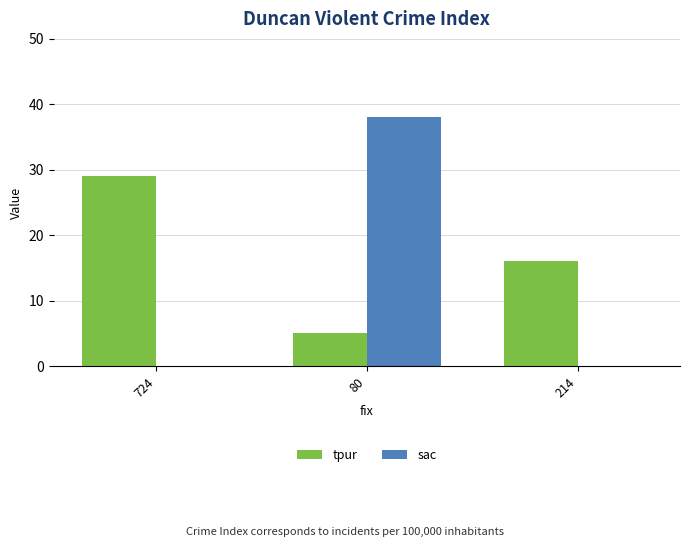

Reading right to left, transcribe all the data shown in this chart.

tpur: 214=16	80=5	724=29
sac: 214=0	80=38	724=0